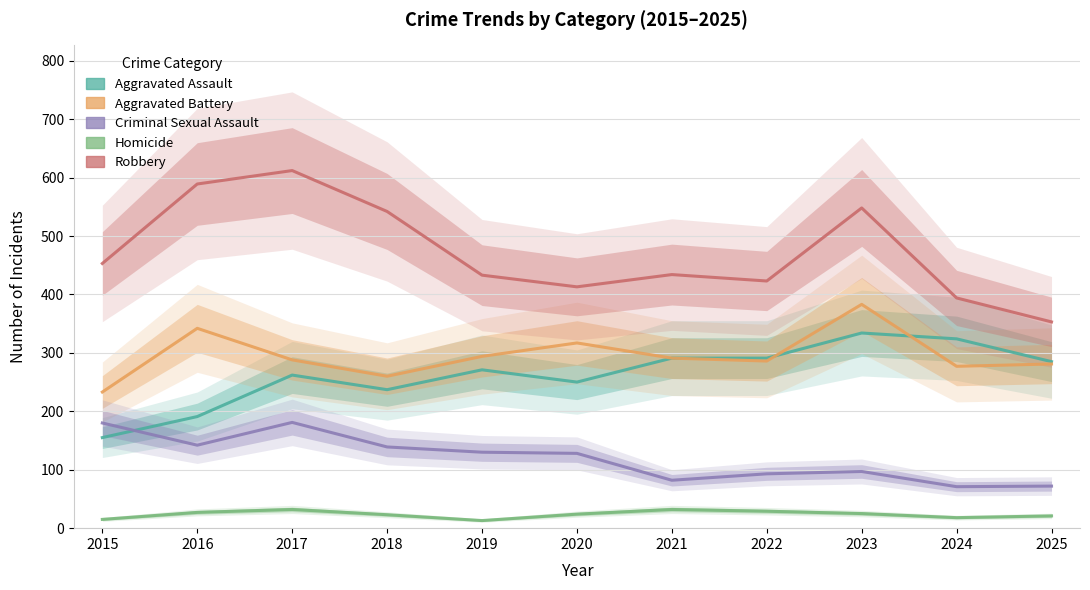

What is the greatest value displayed?

612